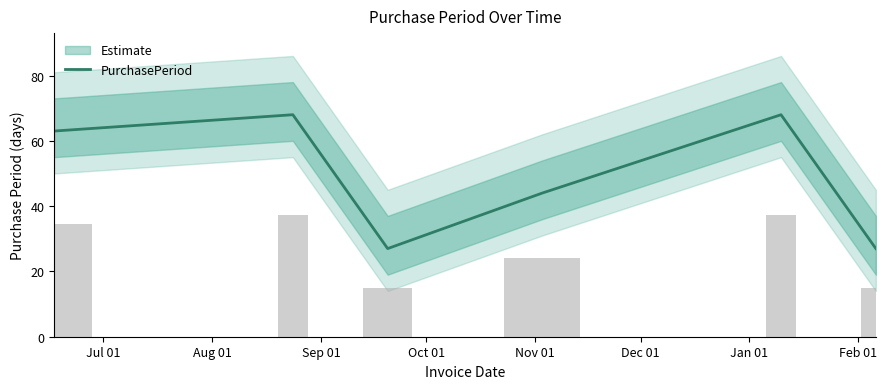

What is the highest value of the PurchasePeriod series?

68